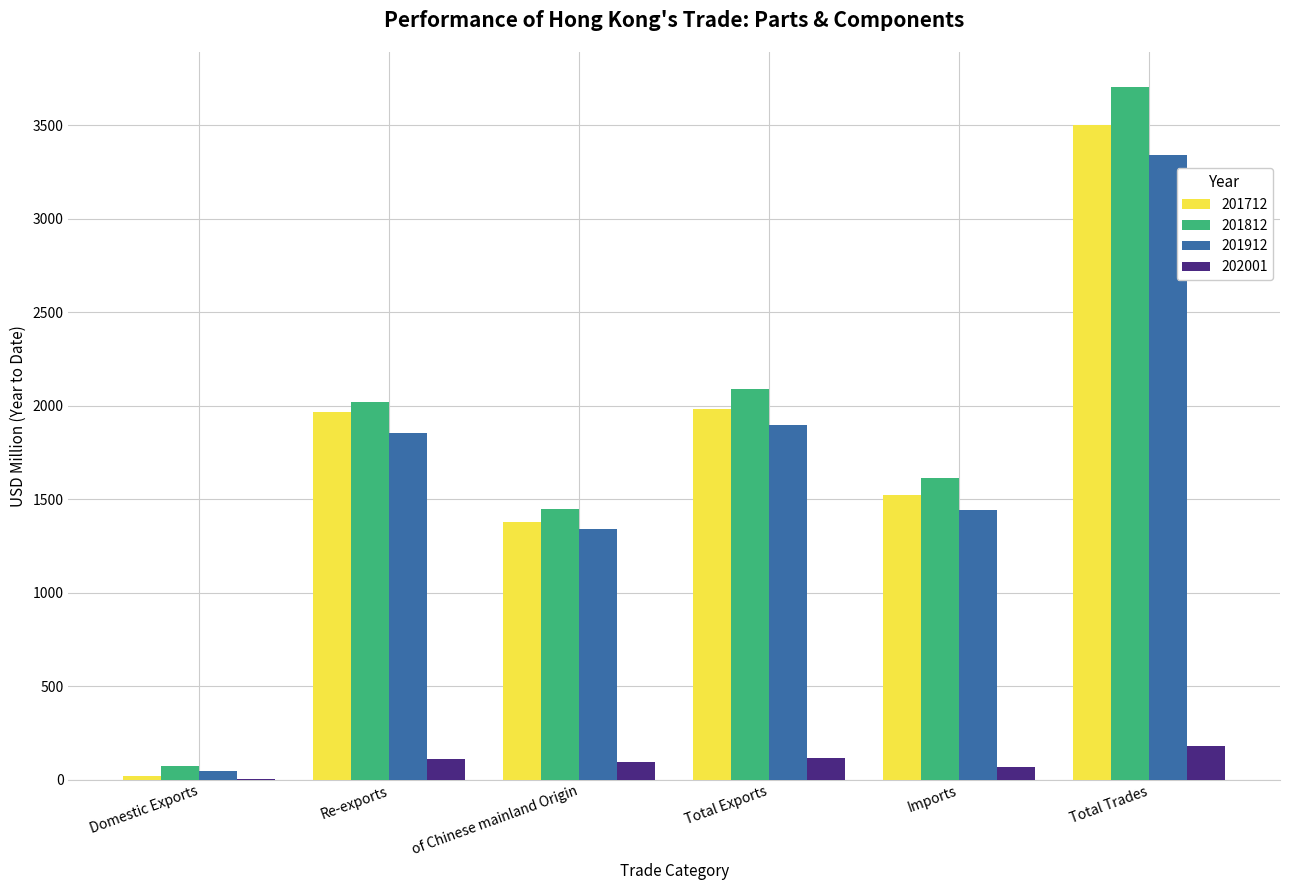

The value of 201912 at Re-exports is 3324.7. True or false?

False